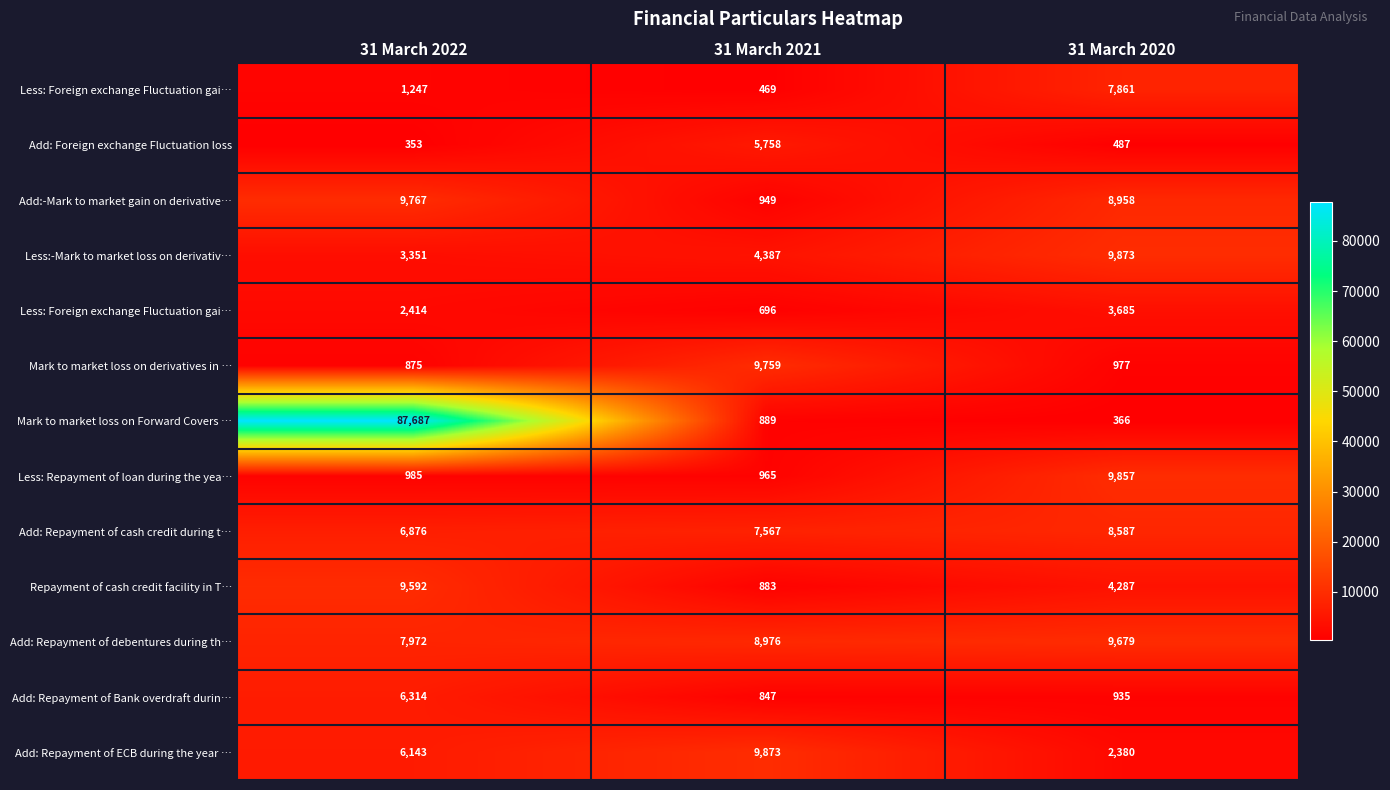

At which category does the chart reach its peak across all series?

31 March 2022